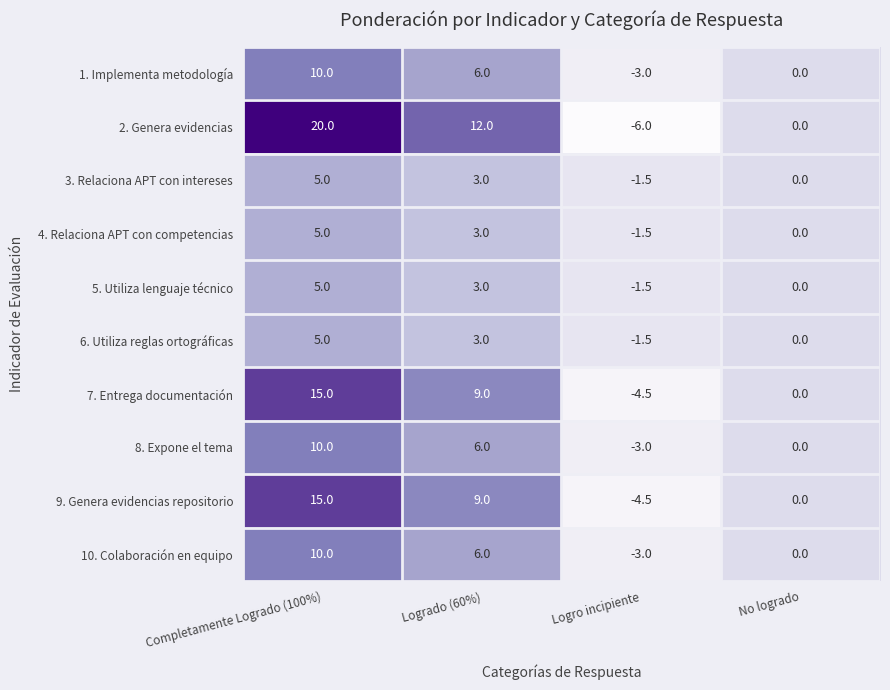

Which label corresponds to the largest value in the chart?

Completamente Logrado (100%)